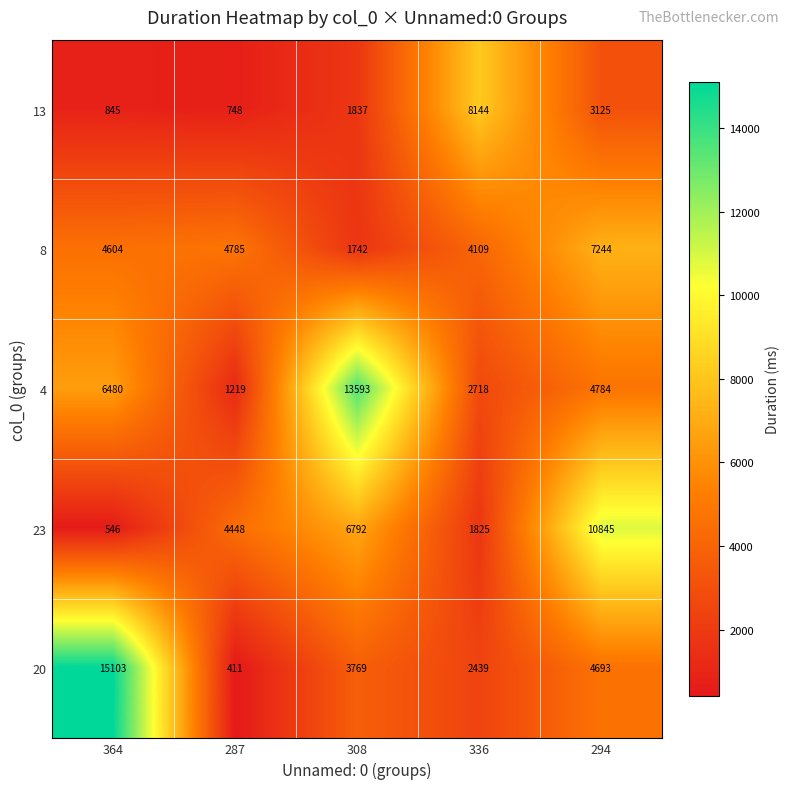

What is the minimum value for 13?

748